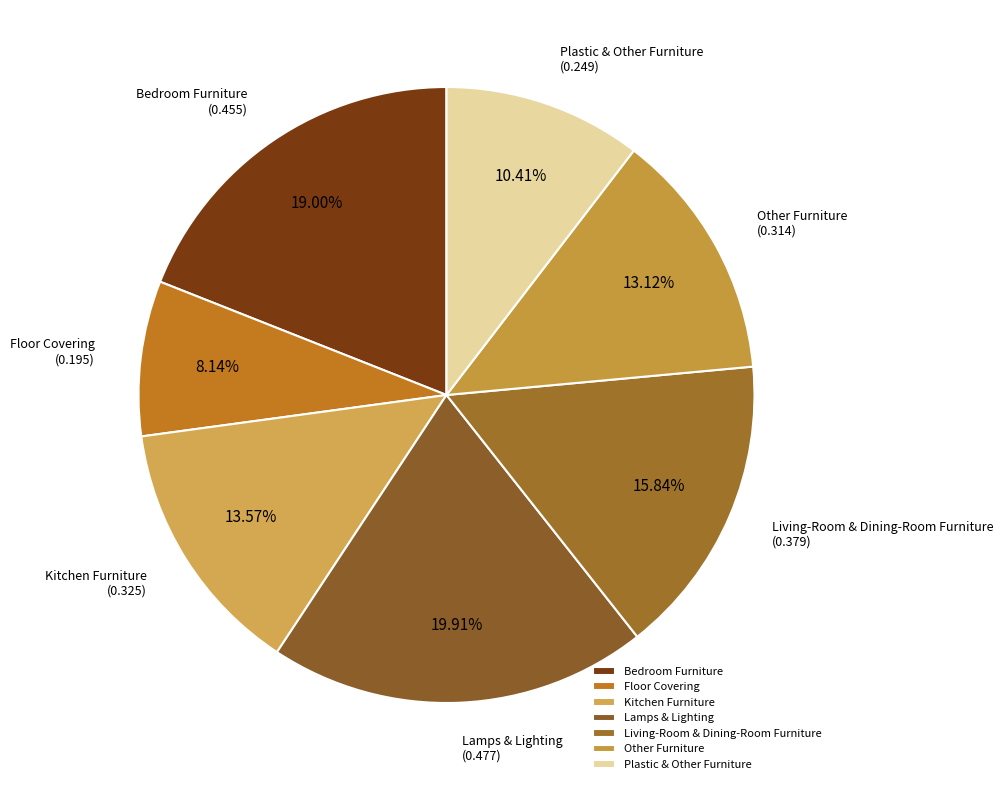

Does Floor Covering account for over 50% of the chart?

No